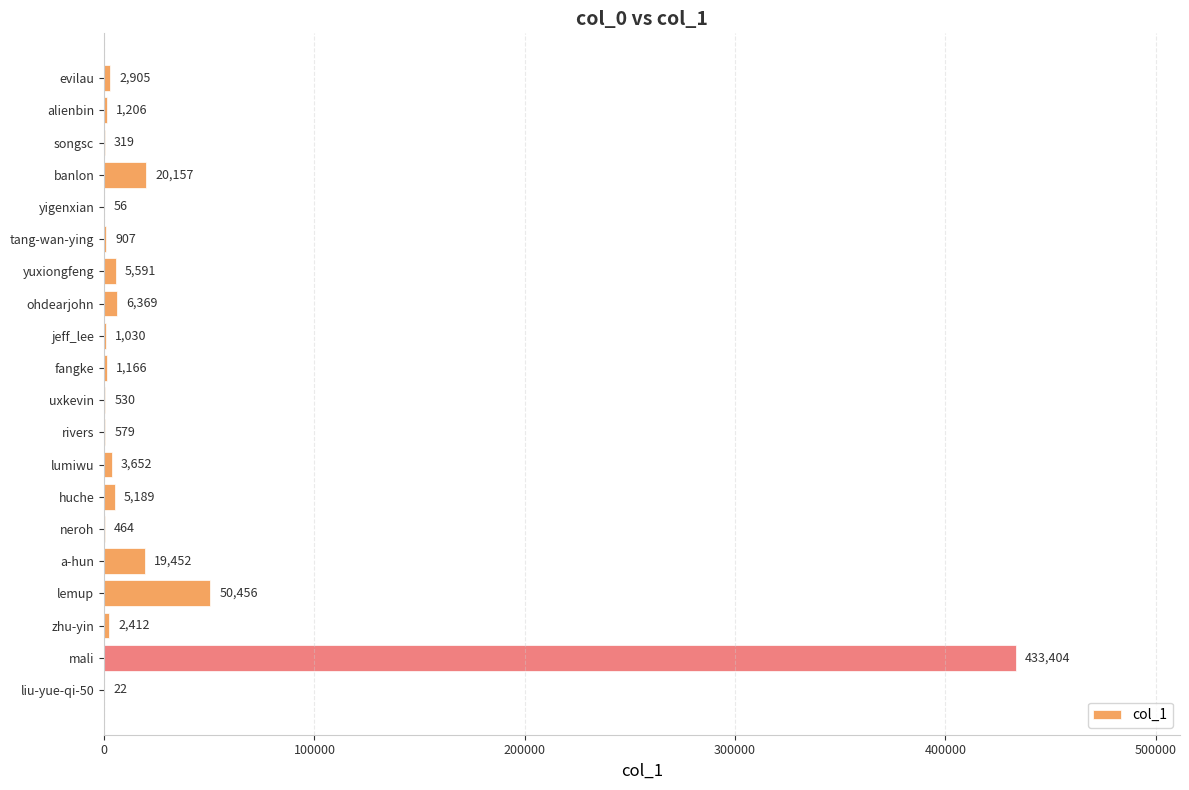

Are the bars horizontal?

Yes